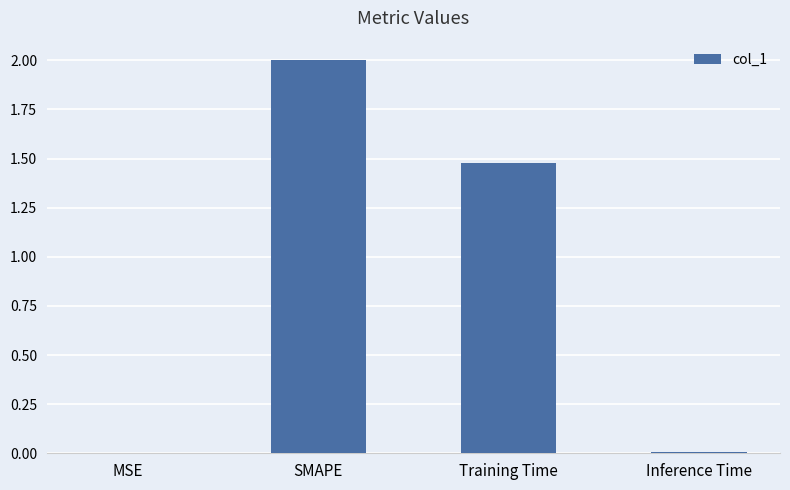

Between Training Time and Inference Time, which is larger?

Training Time